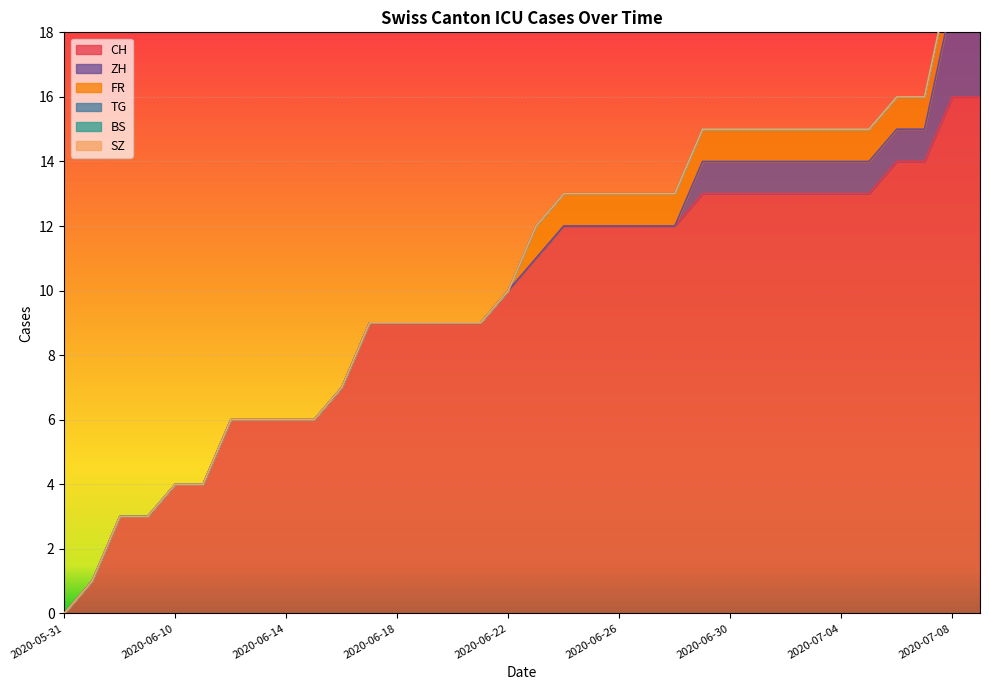

Is the value of FR at 2020-06-16 greater than the value of SZ at 2020-06-16?

No